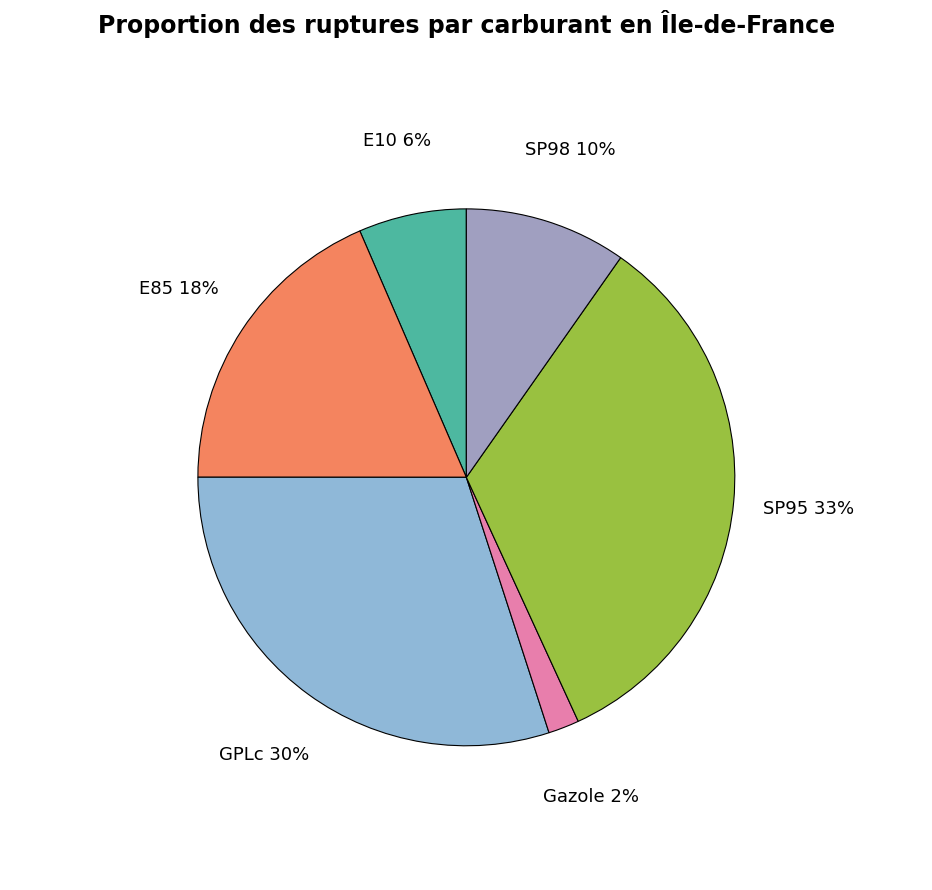

How many slices are in this pie chart?

6